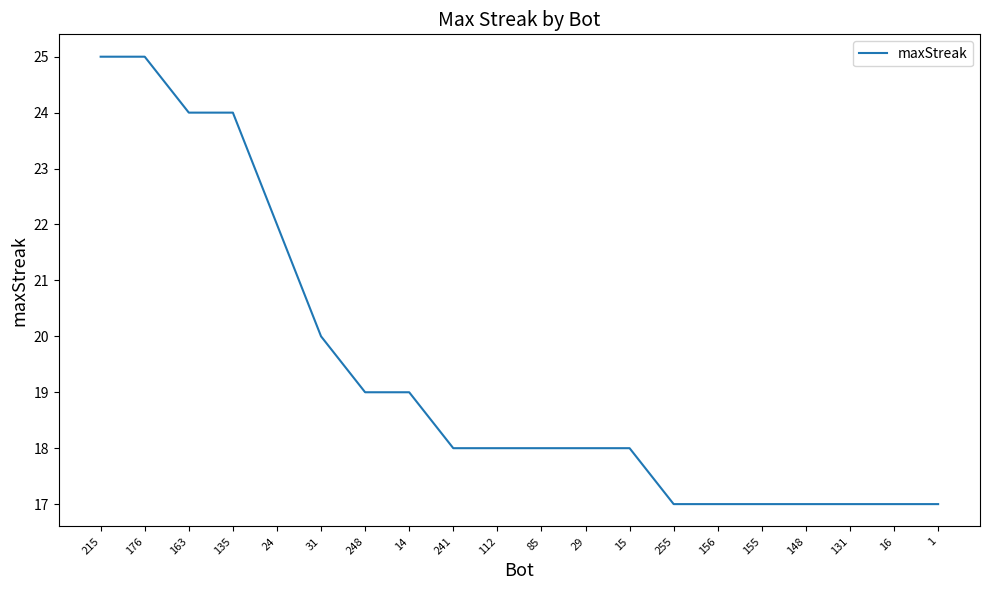

Reading left to right, list all the values displayed in this chart.

25	25	24	24	22	20	19	19	18	18	18	18	18	17	17	17	17	17	17	17